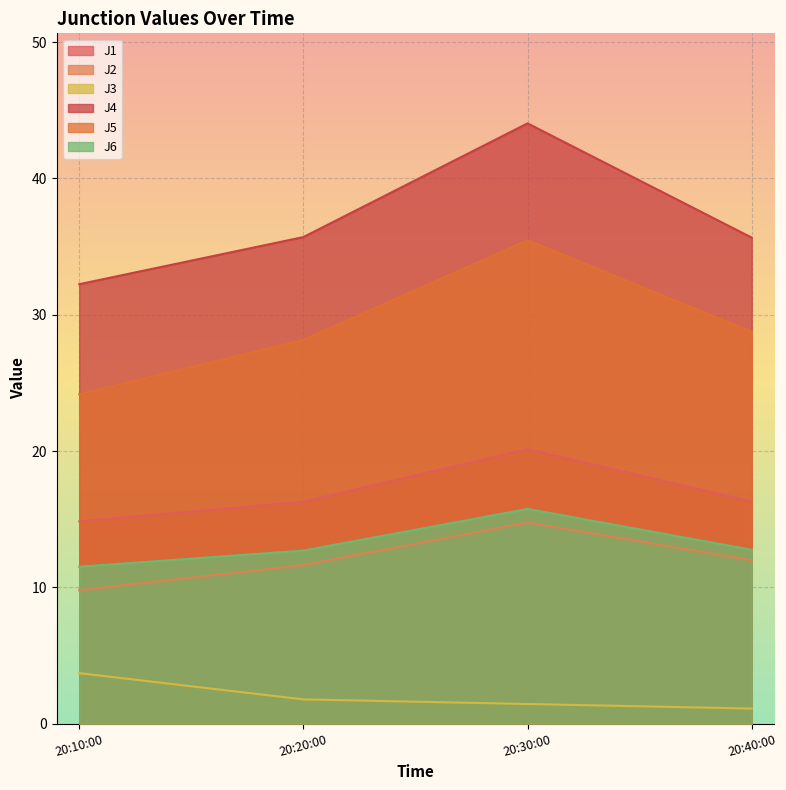

How many lines are shown in the chart?

6